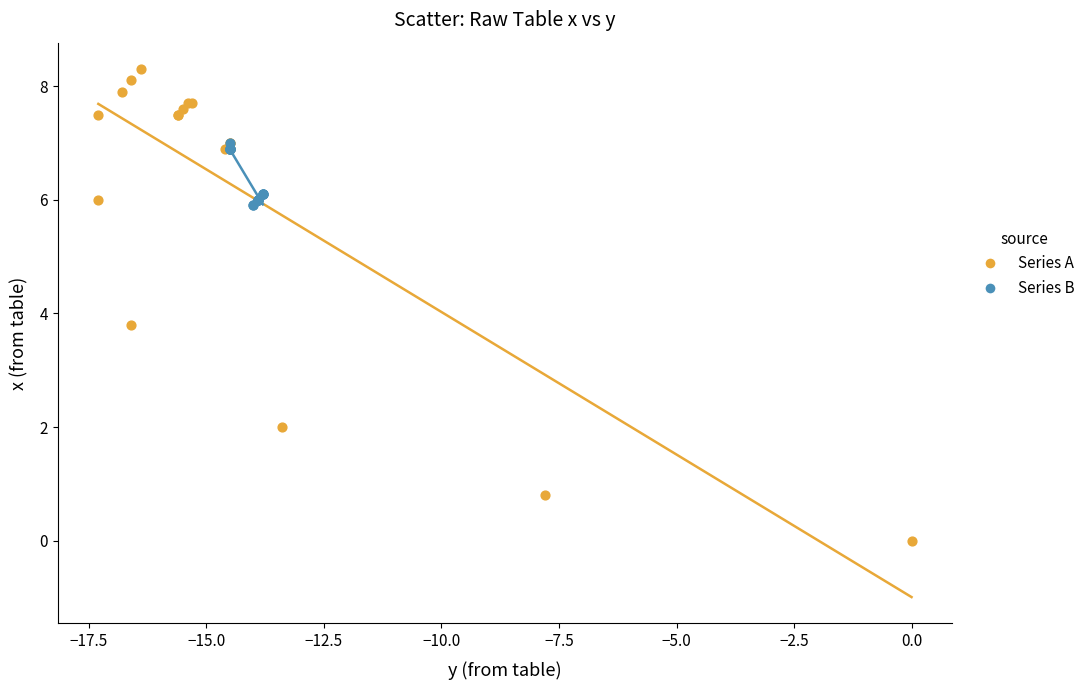

Which series contains the lowest Y value?

Series A